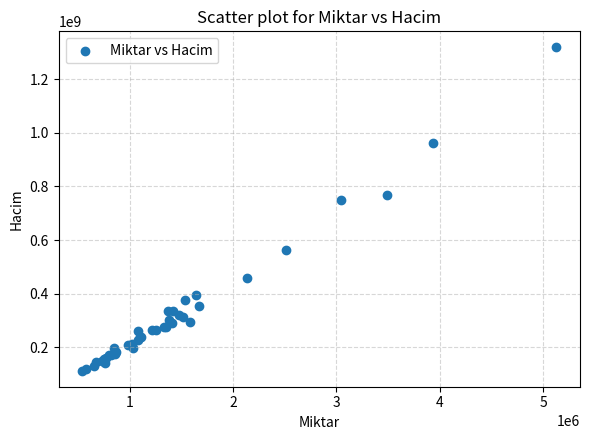

What Y value in the scatter plot is closest to 715800213?

749936933.4